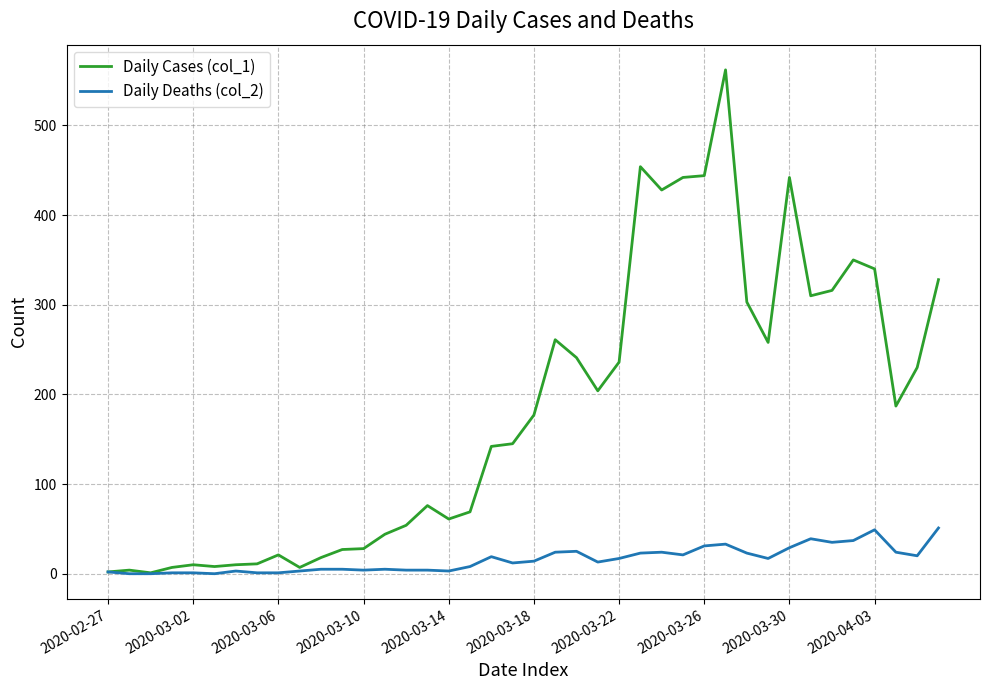

Rank the series by their maximum value, from highest to lowest.

Daily Cases (col_1), Daily Deaths (col_2)